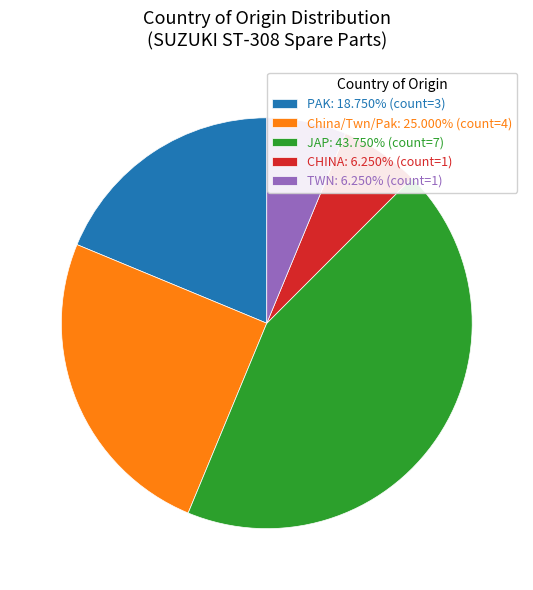

Is there a majority slice in this chart?

No